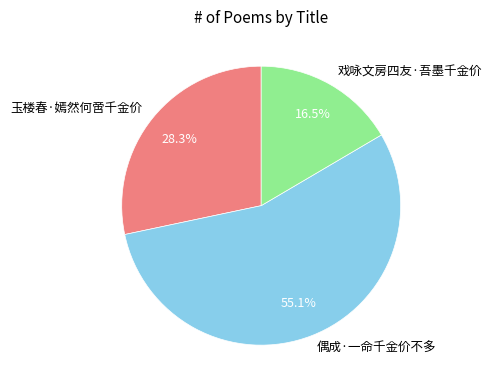

Is it true that 偶成·一命千金价不多 is 55% of the pie?

True